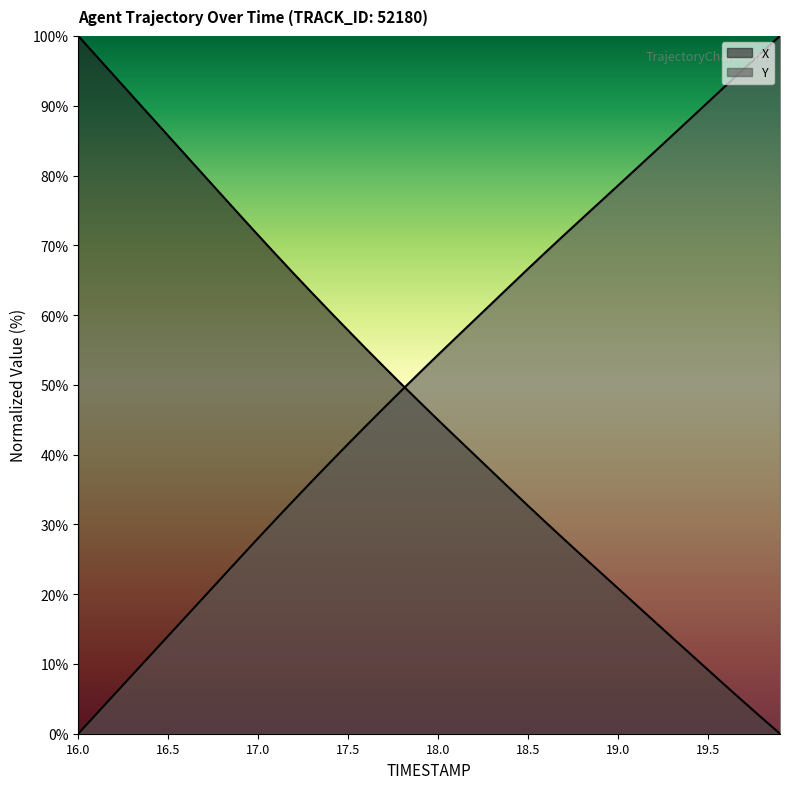

List the series in order of their peak value, lowest first.

X, Y